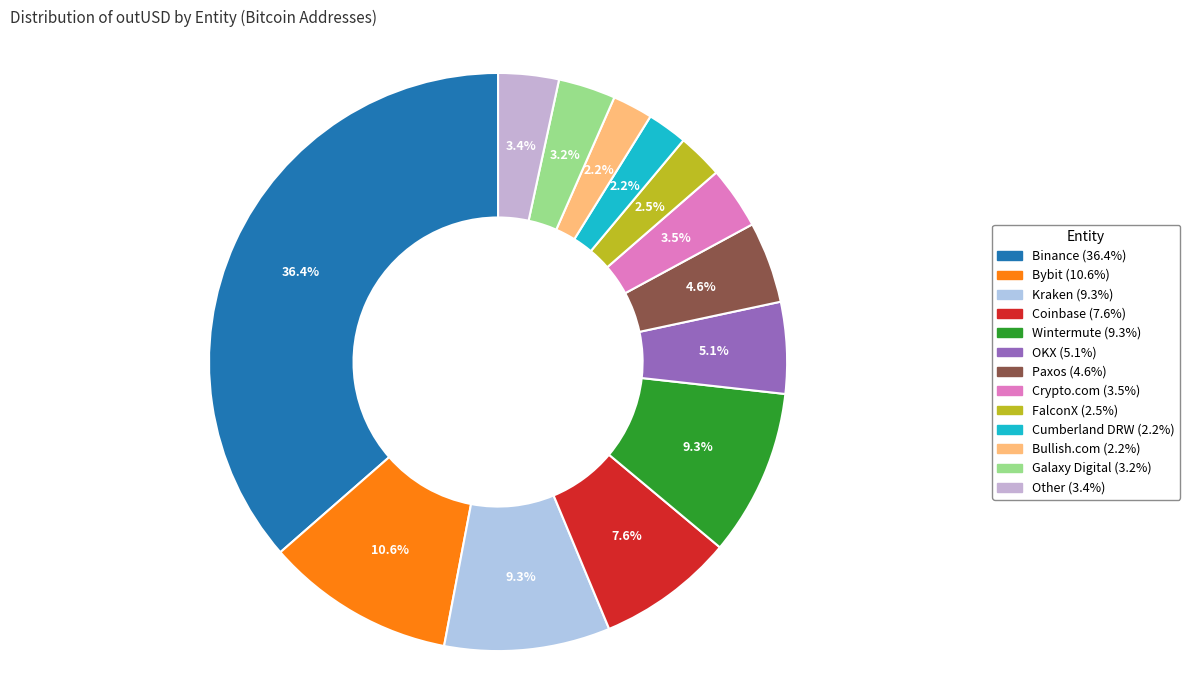

Combined, what portion of the pie is Bybit and Coinbase?

18.2%